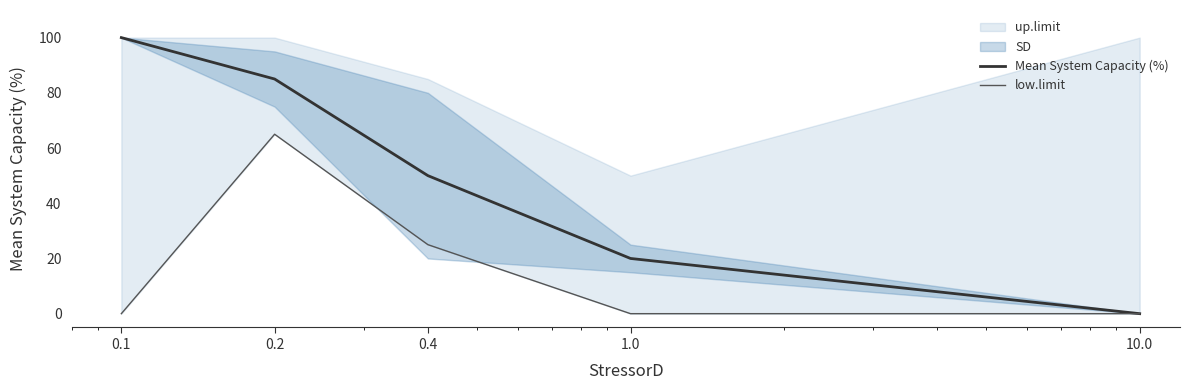

Rank the series by their maximum value, from lowest to highest.

low.limit, Mean System Capacity (%)